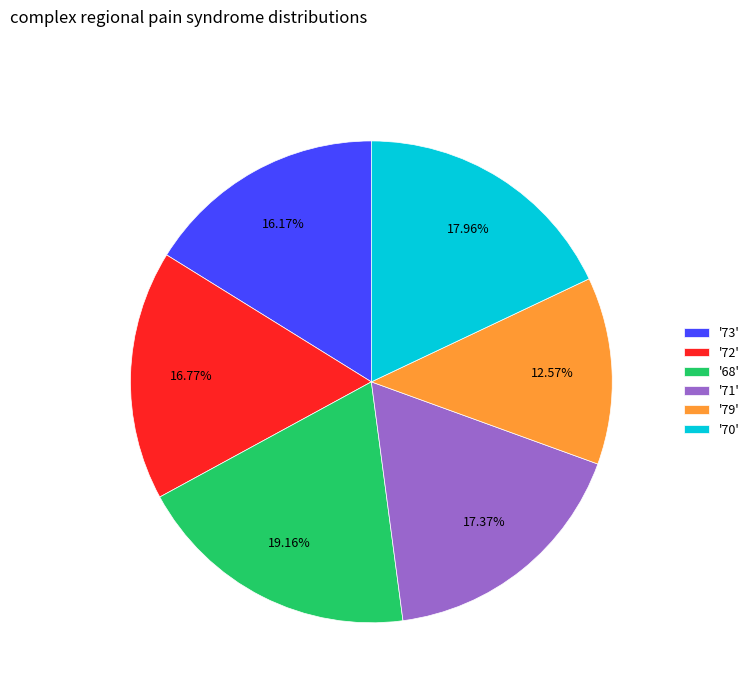

Is the sum of '68' and '73' greater than half?

No